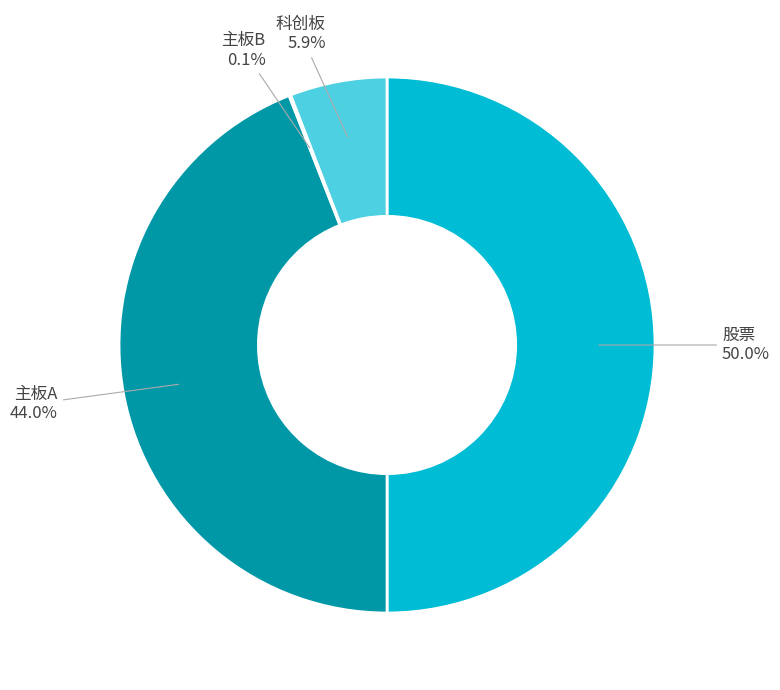

To the nearest percent, what percentage of the pie is 股票?

50%